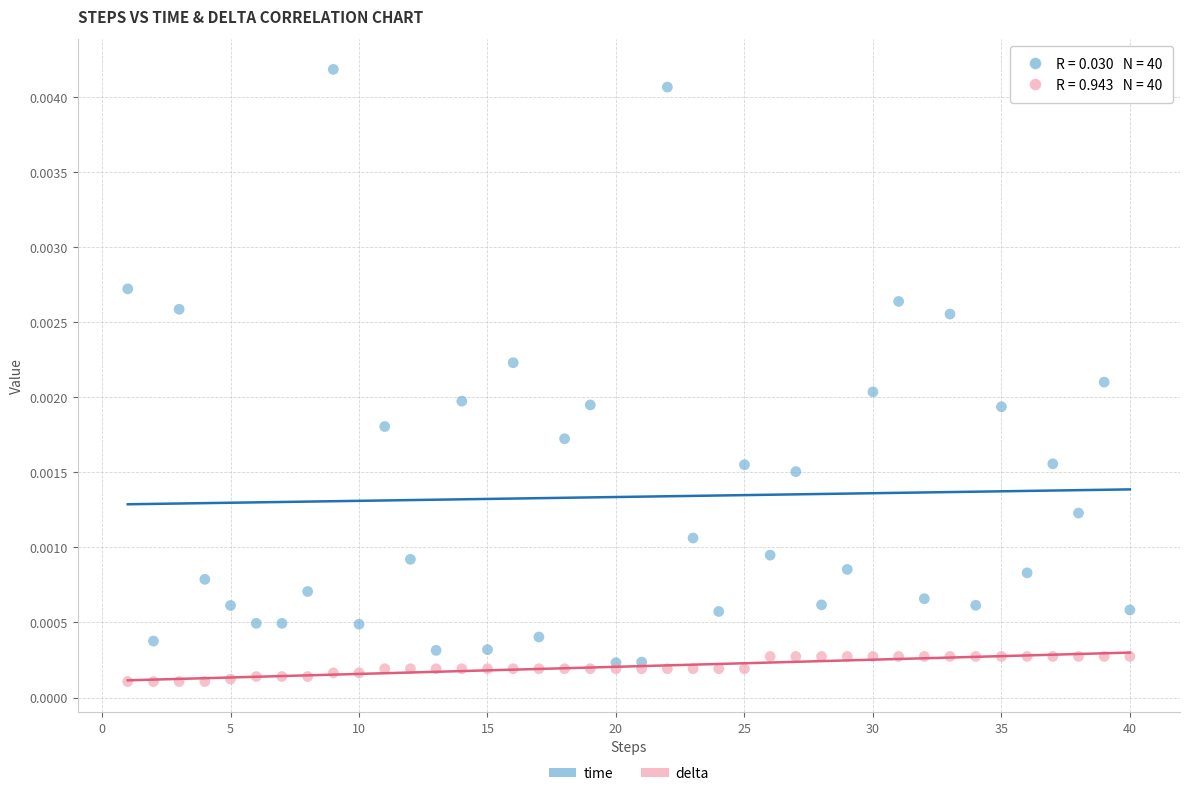

Which series has the largest Y range (max minus min)?

time